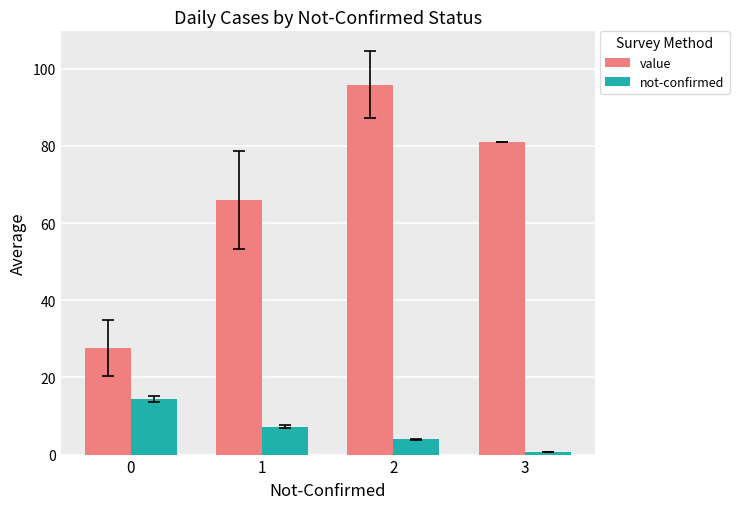

Reading left to right, transcribe all the data shown in this chart.

value: 0=27.7	1=66.0	2=95.8	3=81.0
not-confirmed: 0=14.4	1=7.2	2=3.9	3=0.7